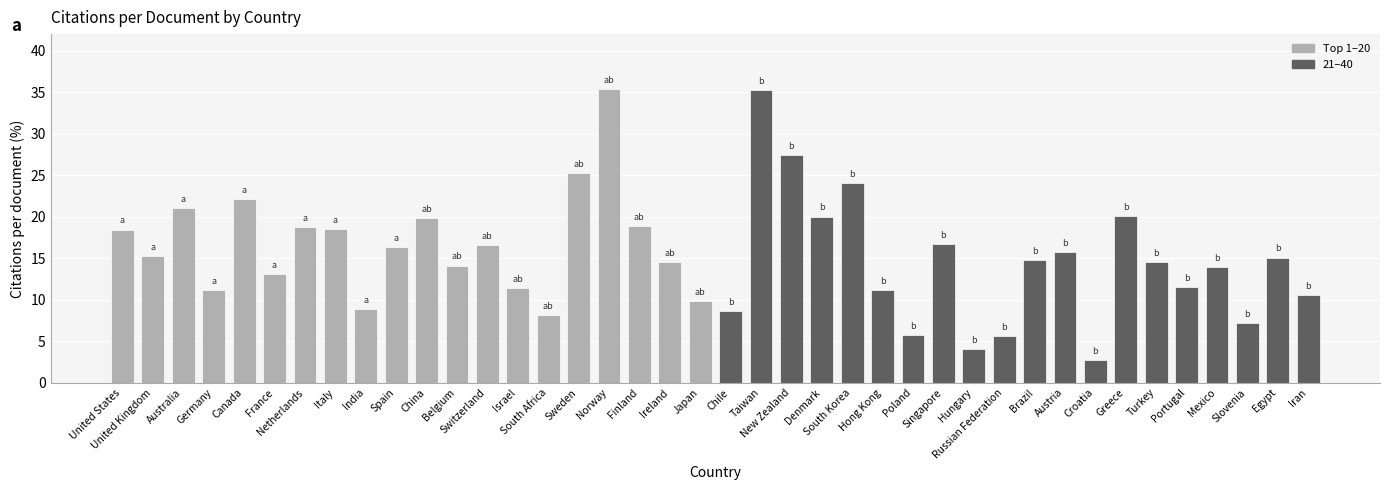

What is the difference between the maximum and minimum values?

32.6